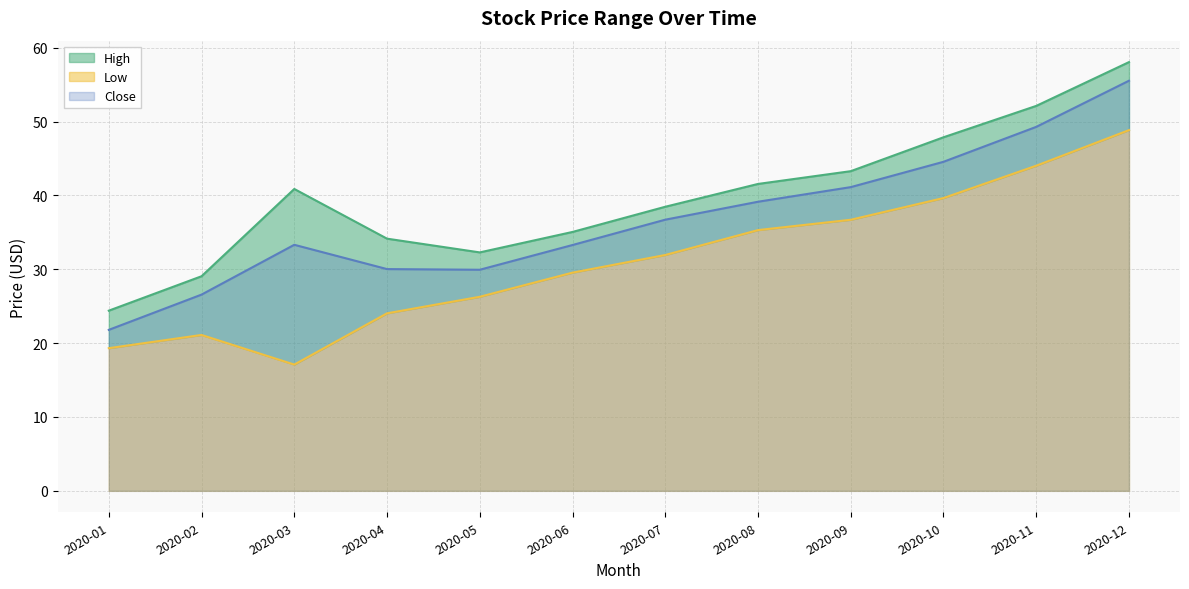

Which series changed the most between 2020-06 and 2020-10?

High